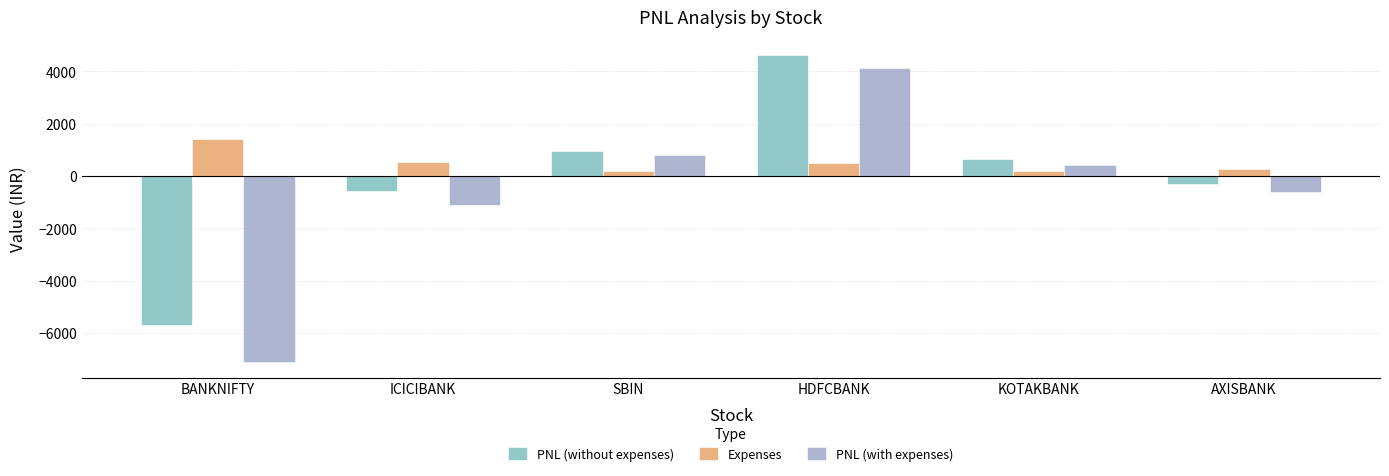

How many values in the PNL (with expenses) series are below 426?

3